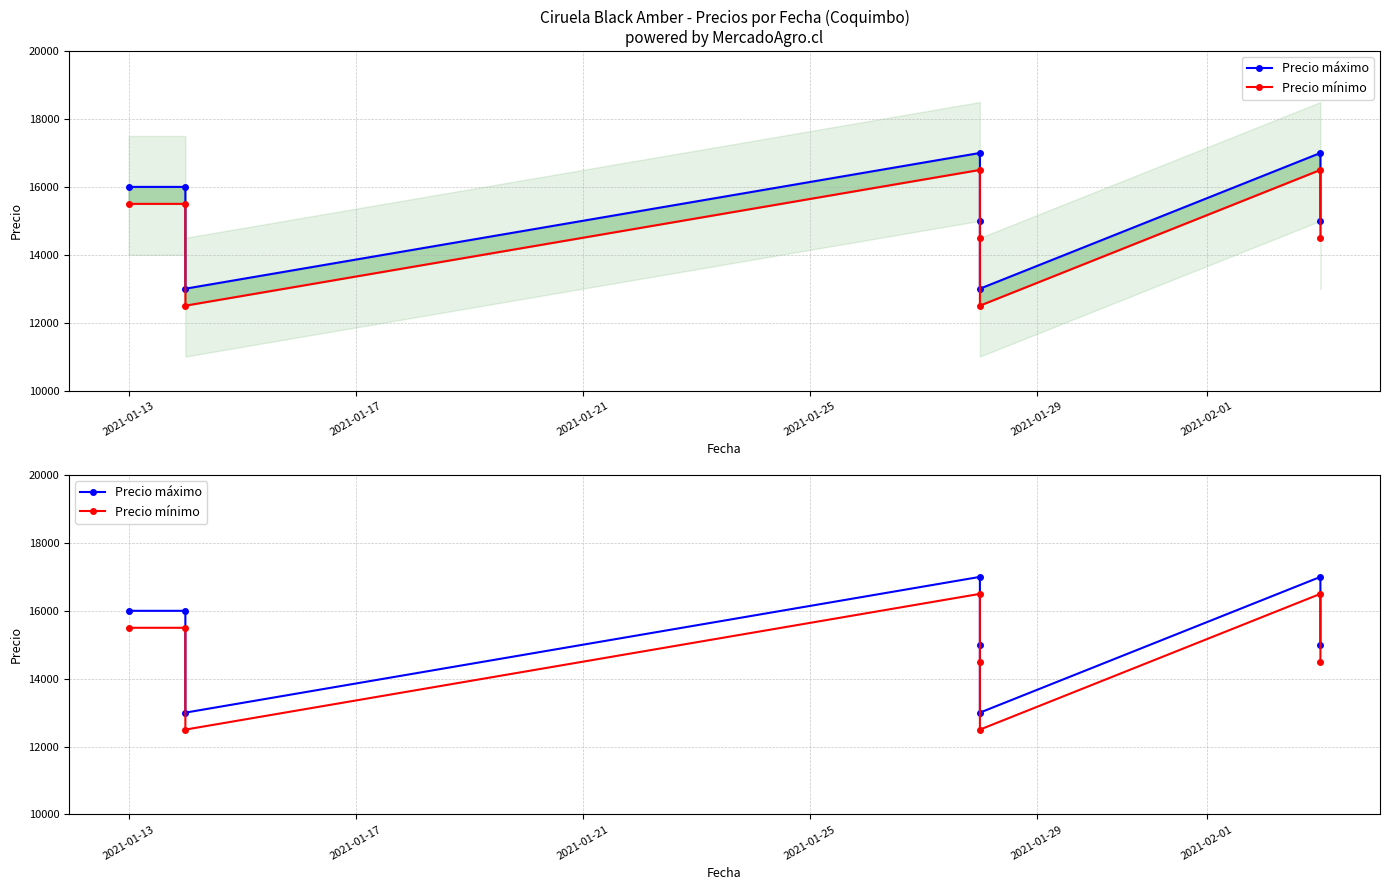

What is the value of the Precio mínimo point at the 3rd from the left?

12500